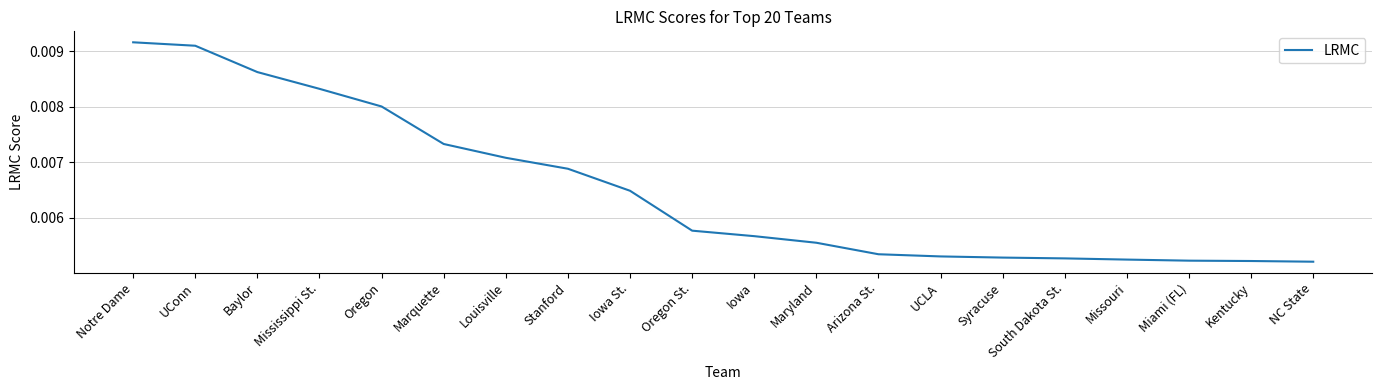

How many series are shown in this chart?

1